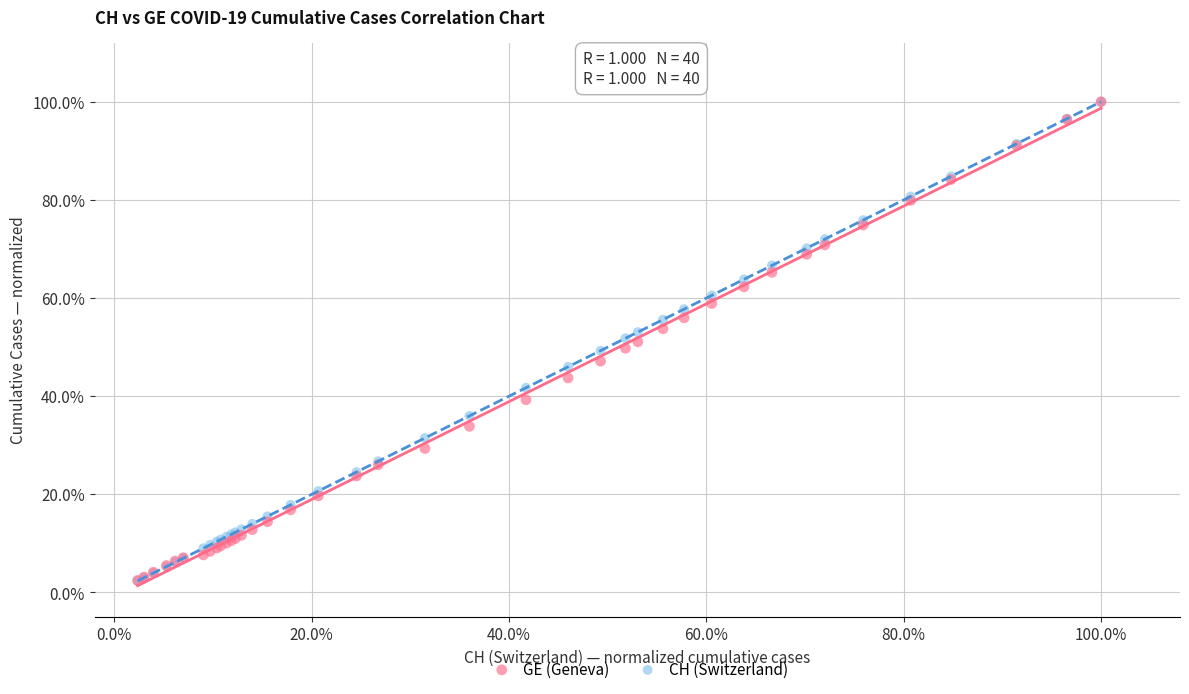

What are all the series names shown in the legend?

GE (Geneva), CH (Switzerland)